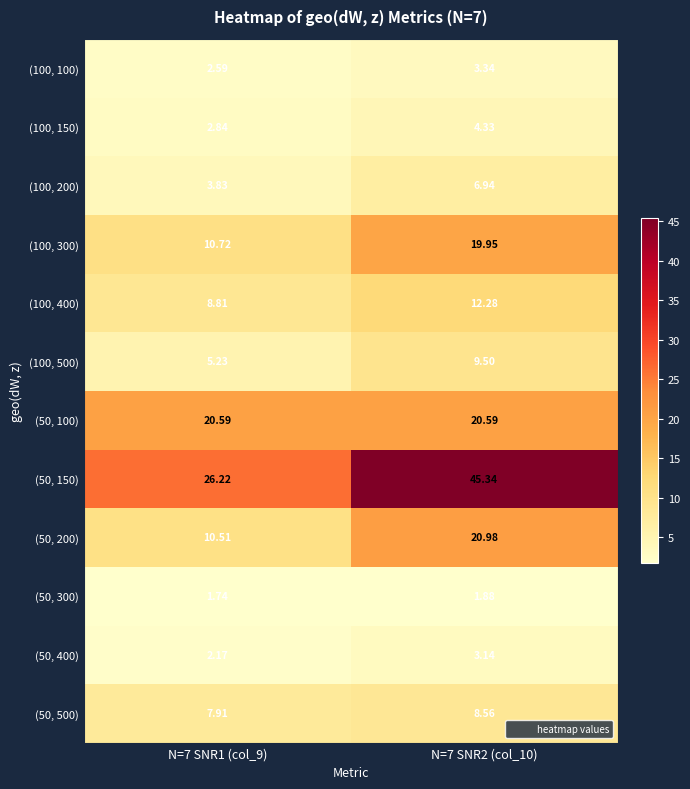

Is the value of (100, 300) at N=7 SNR1 (col_9) greater than the value of (50, 500) at N=7 SNR1 (col_9)?

Yes